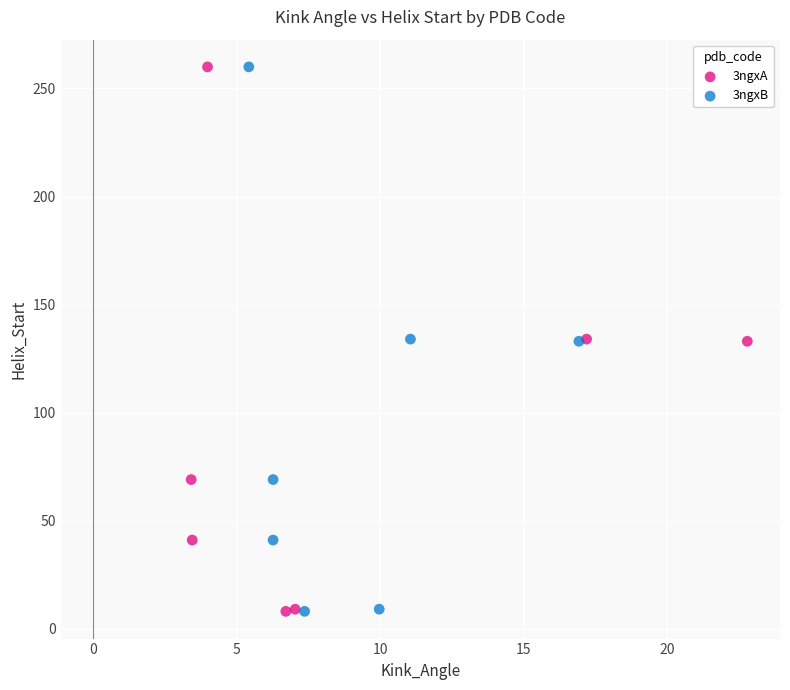

What are all the series names shown in the legend?

3ngxA, 3ngxB